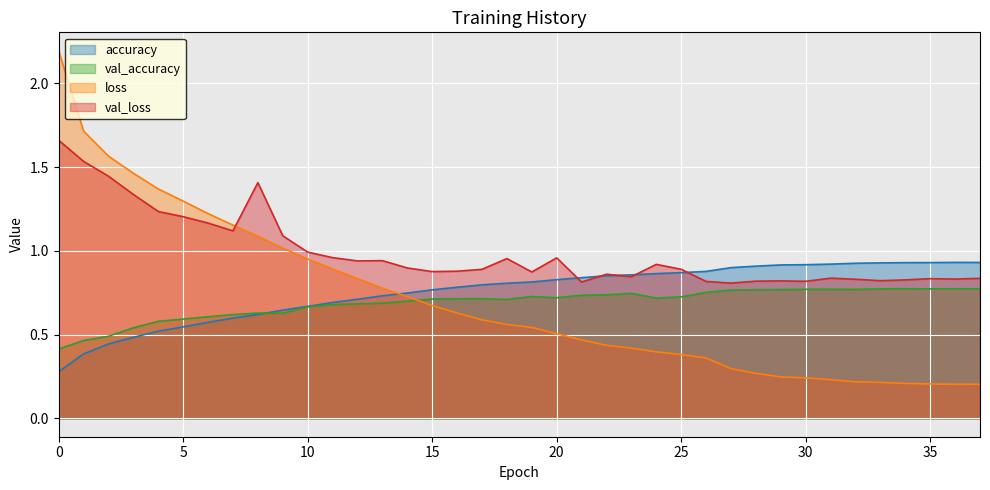

What are all the series names shown in the legend?

accuracy, val_accuracy, loss, val_loss